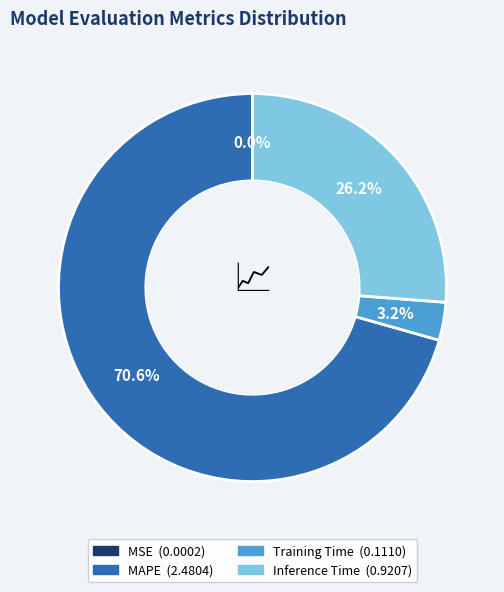

True or false: Training Time accounts for 3% of the total.

True